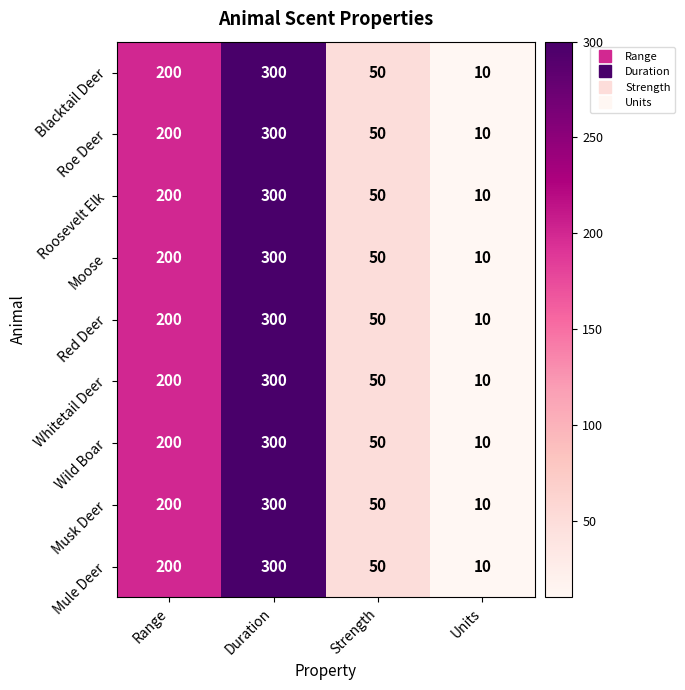

At which category is the sum across all series the highest?

Duration